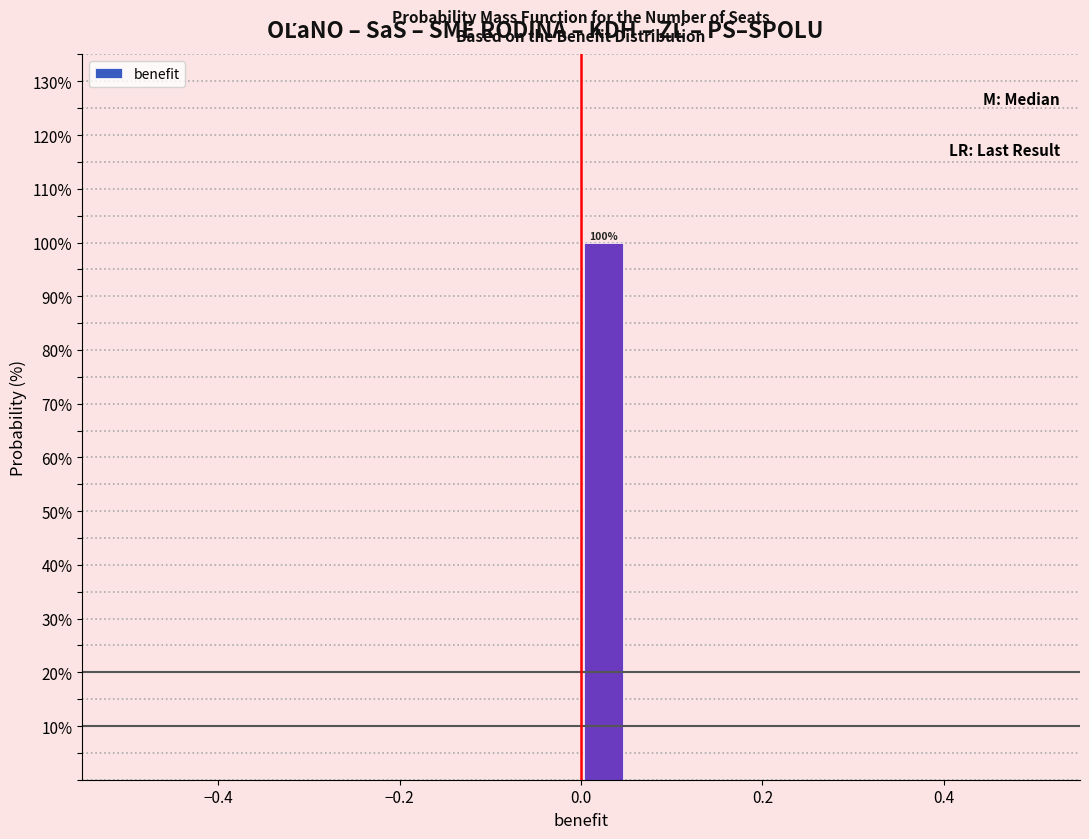

Read against the x-axis, roughly where is the centre of the tallest bar?

0.02